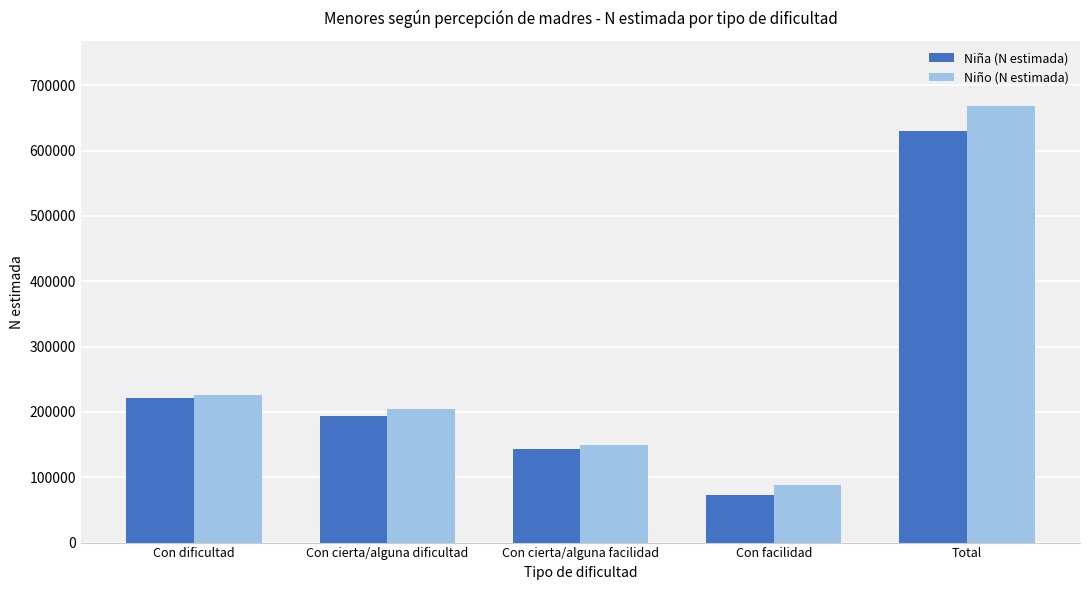

How many bars are there in each group?

2